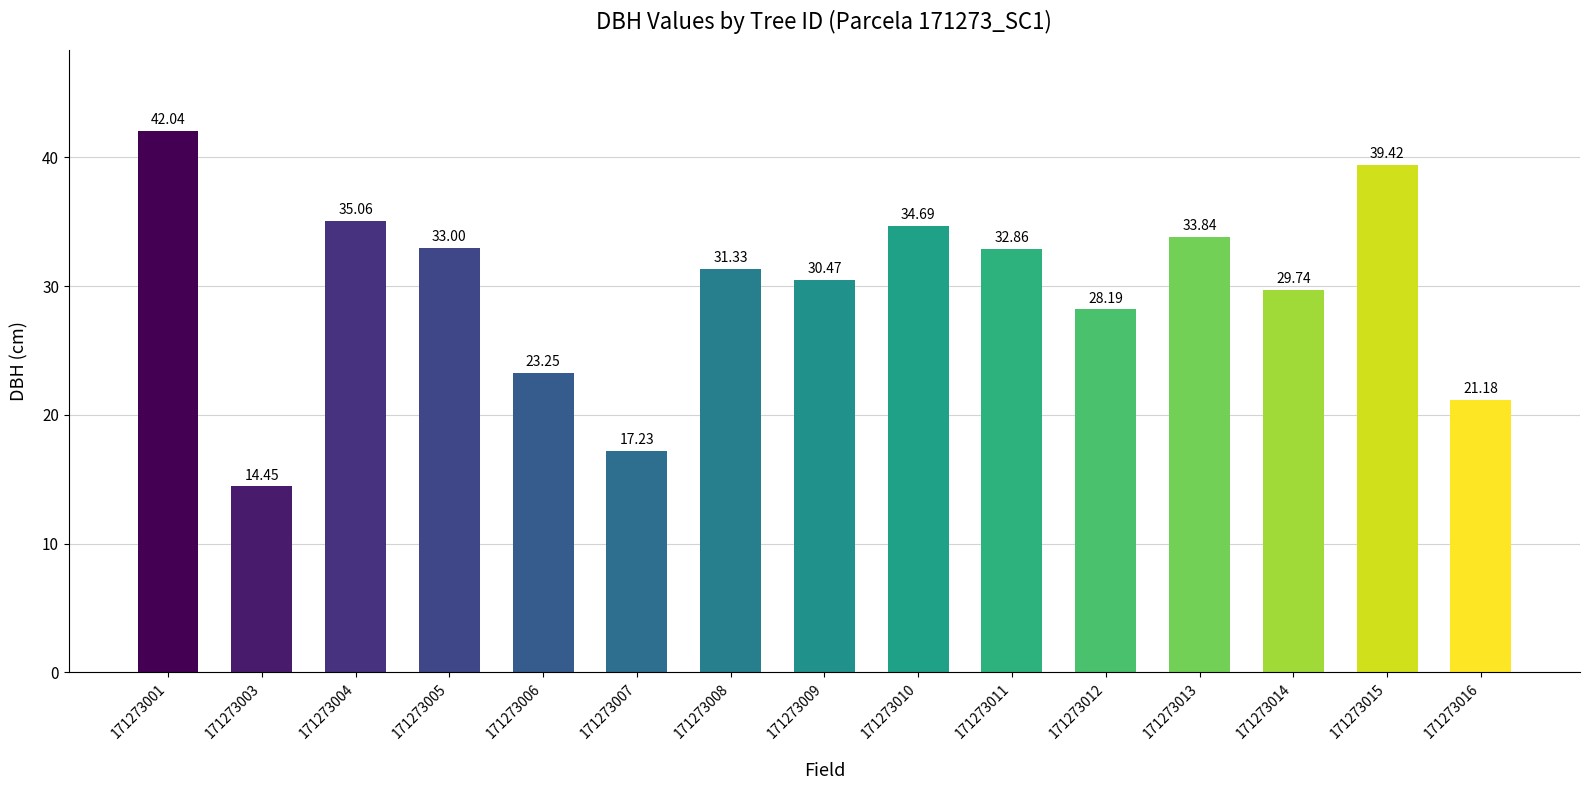

The chart shows a value of 33.0 at 171273005. True or false?

True